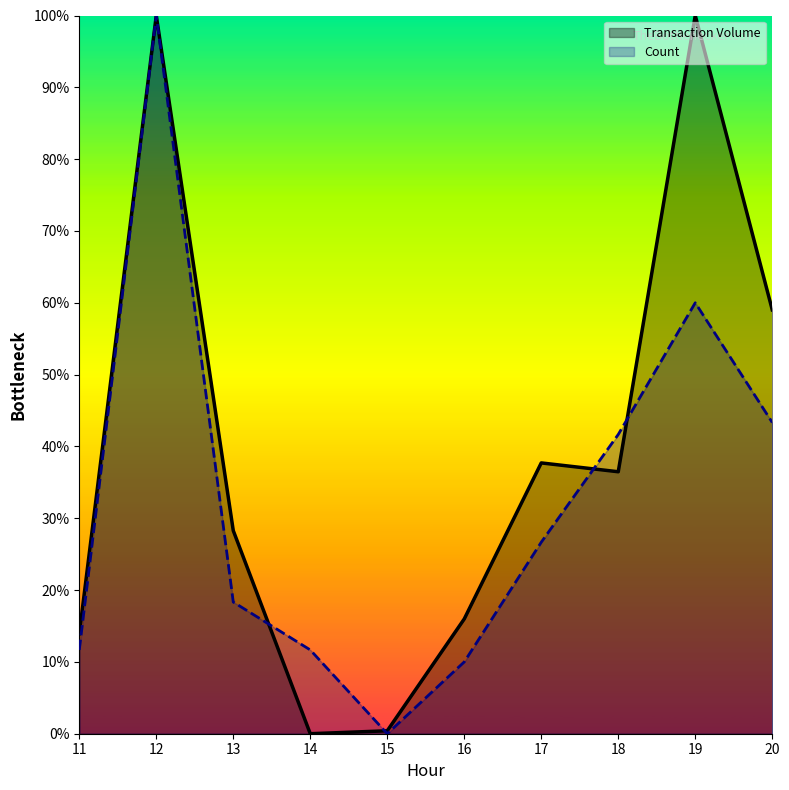

Reading left to right, what are all the values shown in this chart?

Transaction Volume: 13.9	100.0	28.3	0.0	0.4	16.0	37.7	36.5	100.0	59.0
Count: 11.7	100.0	18.3	11.7	0.0	10.0	26.7	41.7	60.0	43.3